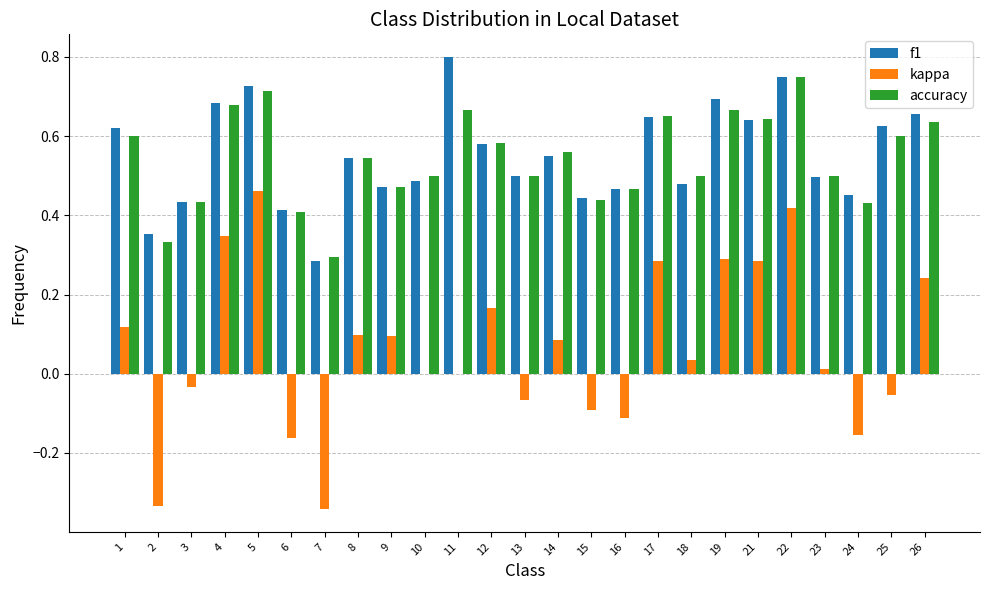

What is the total value across all series at 25?

1.2